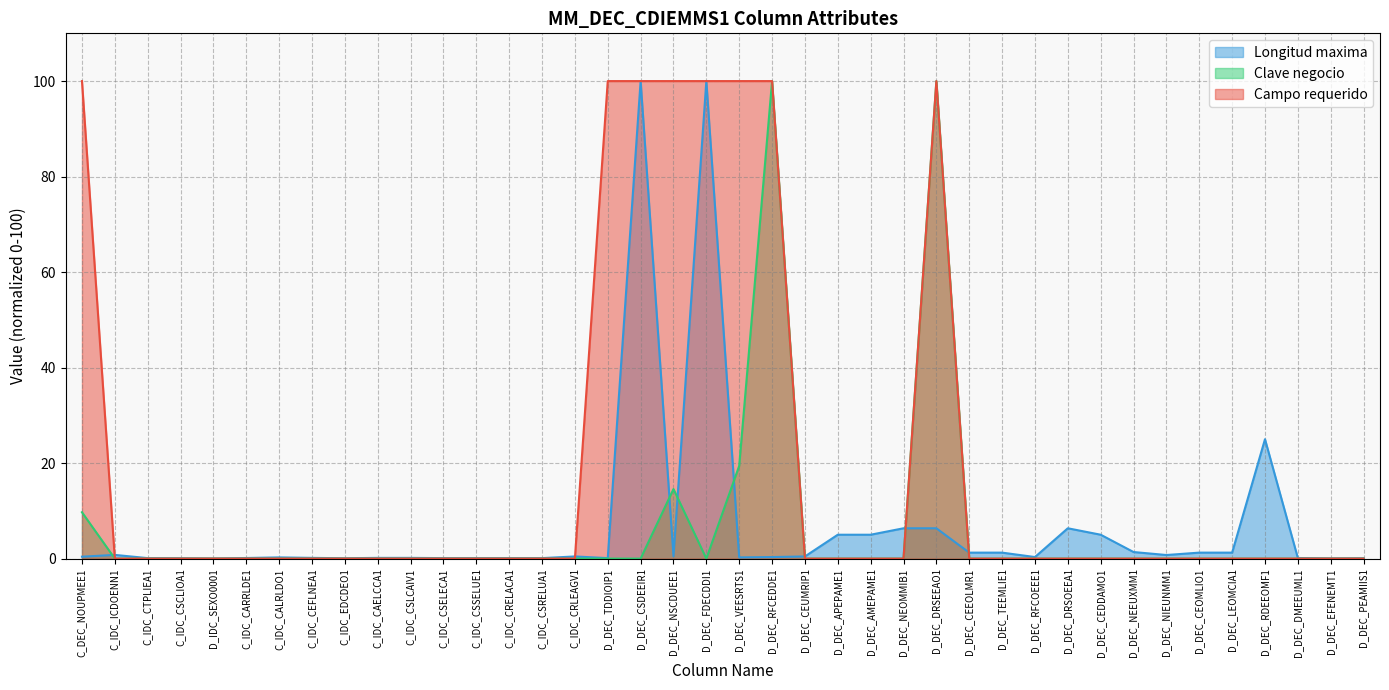

How many lines are shown in the chart?

3